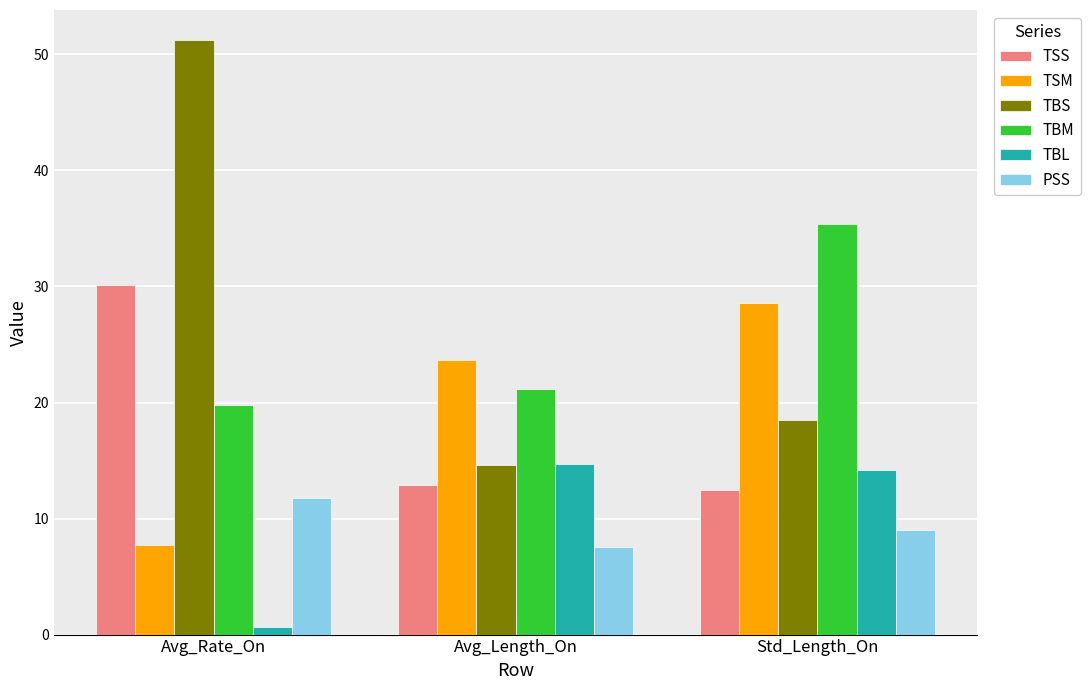

Is the value of TBM at Std_Length_On greater than the value of TBS at Std_Length_On?

Yes